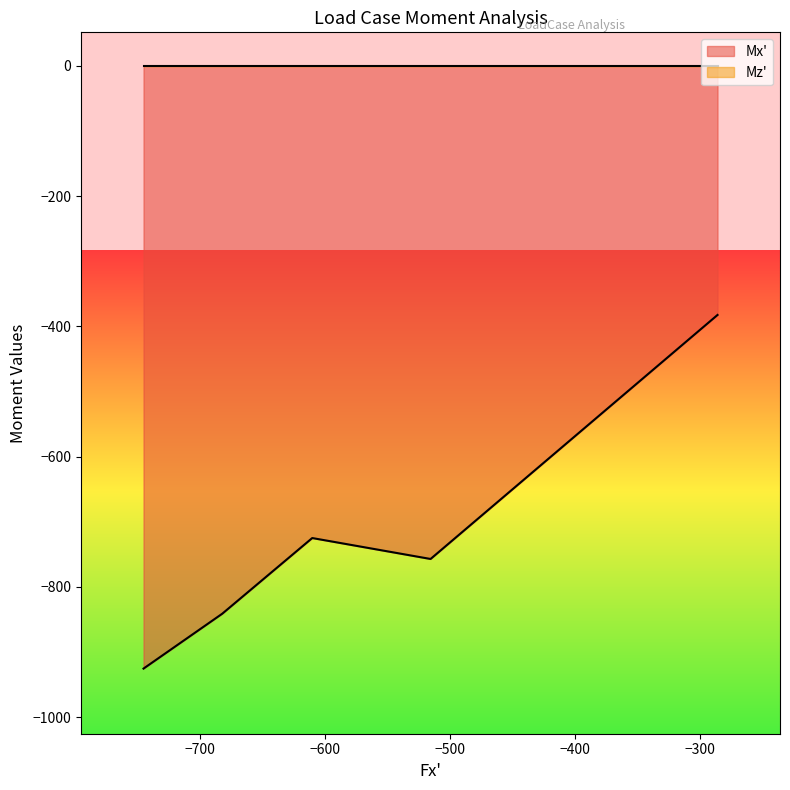

How many lines are shown in the chart?

2